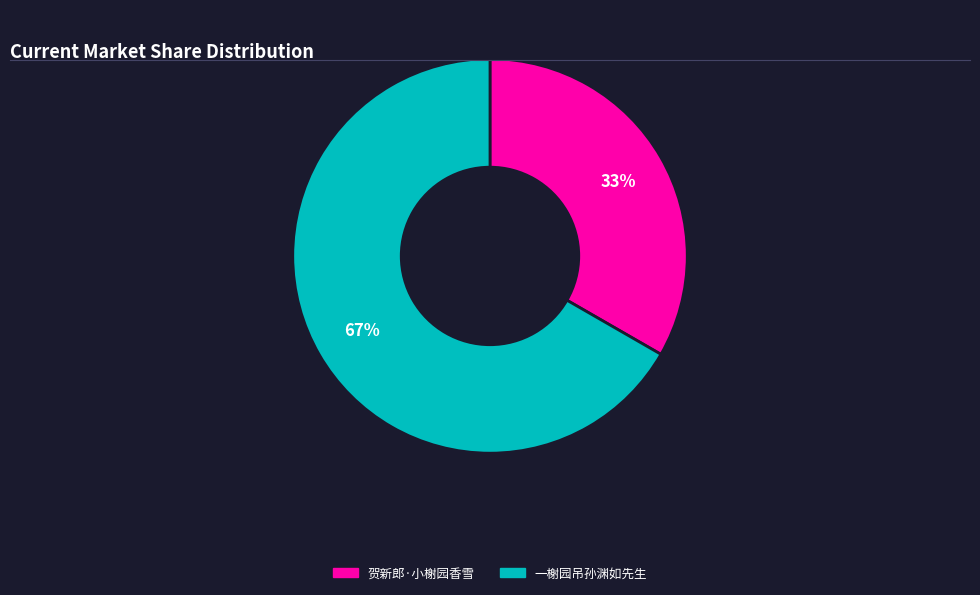

To the nearest percent, what is the combined percentage of 贺新郎·小榭园香雪 and 一榭园吊孙渊如先生?

100%